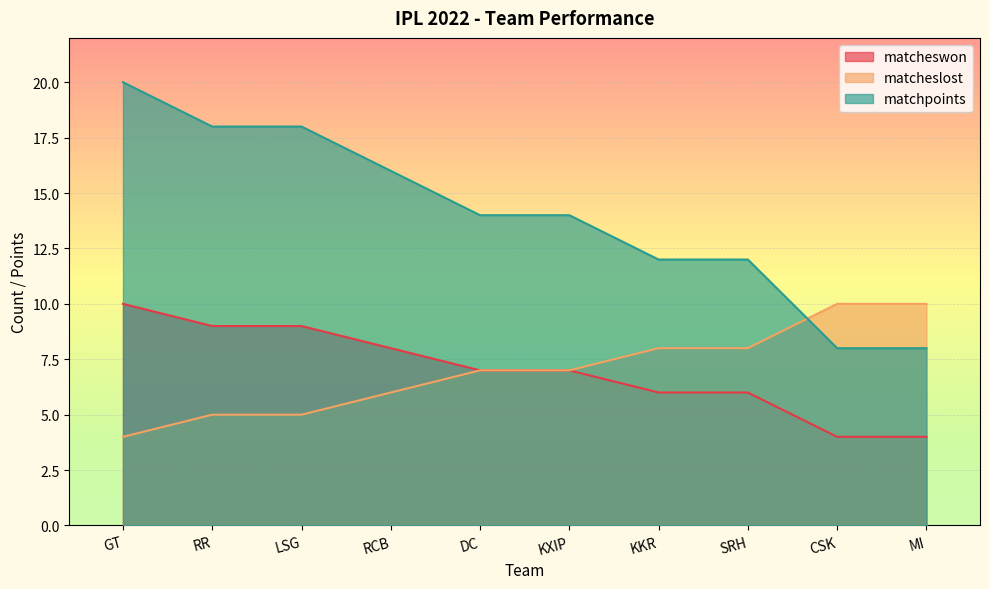

What is the label of the 3rd point from the right?

SRH